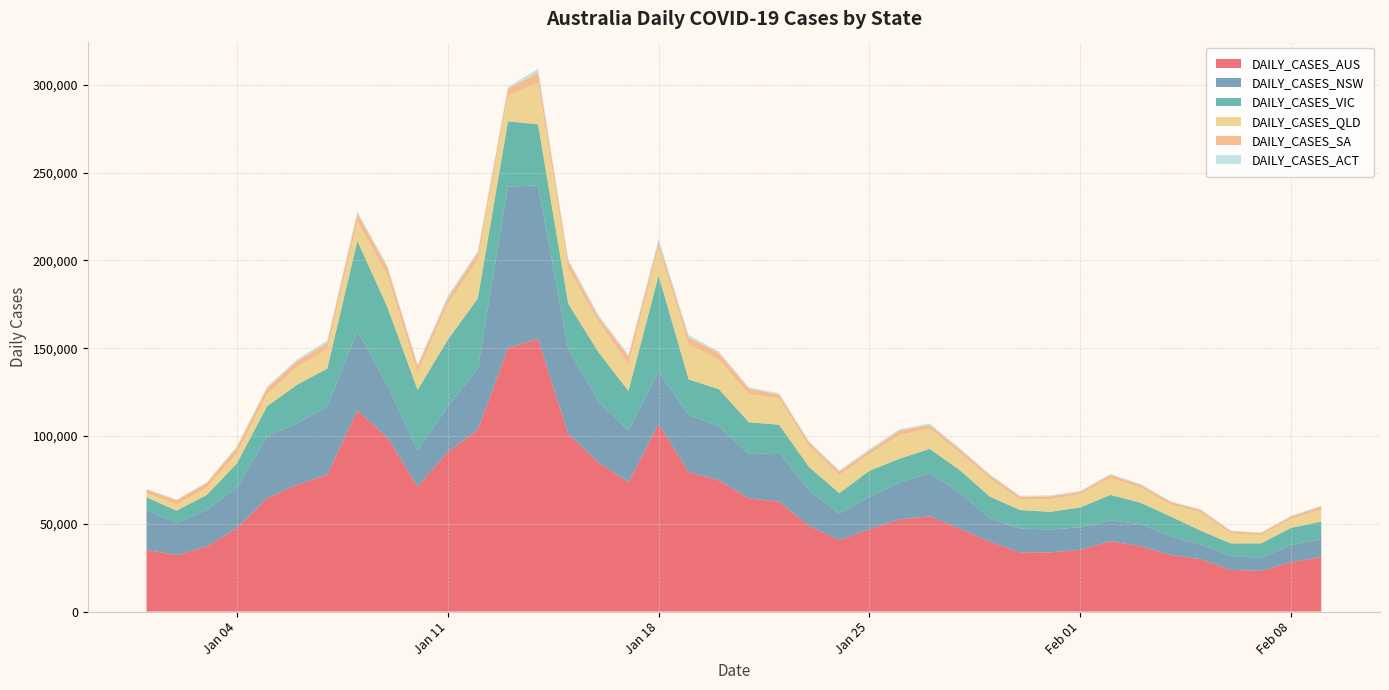

Reading left to right, extract all data points from this chart.

DAILY_CASES_AUS: 35186	32145	37118	47512	64531	72307	78035	114669	99059	71202	90906	103549	150139	155366	101105	85045	73742	106882	79533	74780	64508	62588	48833	40694	46848	52552	54253	47273	39876	33730	33726	35198	40090	37206	32219	29845	23750	23168	28202	31064
DAILY_CASES_NSW: 22555	18241	20759	23090	35020	34944	38625	45098	30062	20293	25870	34759	91928	87347	48768	34660	29504	29830	32297	30829	25168	27835	20324	15091	18512	21030	24698	20558	13354	13524	13026	12818	11807	12632	10698	8389	7893	7437	9690	10312
DAILY_CASES_VIC: 7367	7124	8519	13813	17382	21997	21728	51356	44155	34808	37994	40127	37169	34836	25526	28128	22429	54731	20379	21082	18167	16016	13091	11695	14836	13507	13755	12755	12230	10589	10053	11311	14553	12157	11240	7810	7169	8275	9785	9908
DAILY_CASES_QLD: 2261	3572	4235	5693	6779	10332	10953	11174	18000	9581	20566	22069	14914	23630	19709	17445	15122	15962	19932	16812	16031	15050	11947	10212	9546	13511	11600	9848	10418	5937	7345	7588	9630	8643	6857	10508	5746	4701	5178	6902
DAILY_CASES_SA: 2105	2294	2540	3243	3491	3070	3707	4274	4506	4024	2921	3715	3669	5679	4349	2479	4685	3079	3842	3777	3023	2193	2062	2009	1869	2401	1953	1846	1740	1633	1505	1266	1723	1583	1363	1289	1234	1147	1296	1671
DAILY_CASES_ACT: 413	396	509	888	833	992	1246	1305	1039	938	1508	1078	1020	2303	1320	1316	878	1860	1467	892	826	666	694	756	904	896	884	734	620	584	517	522	549	529	449	372	323	299	495	475